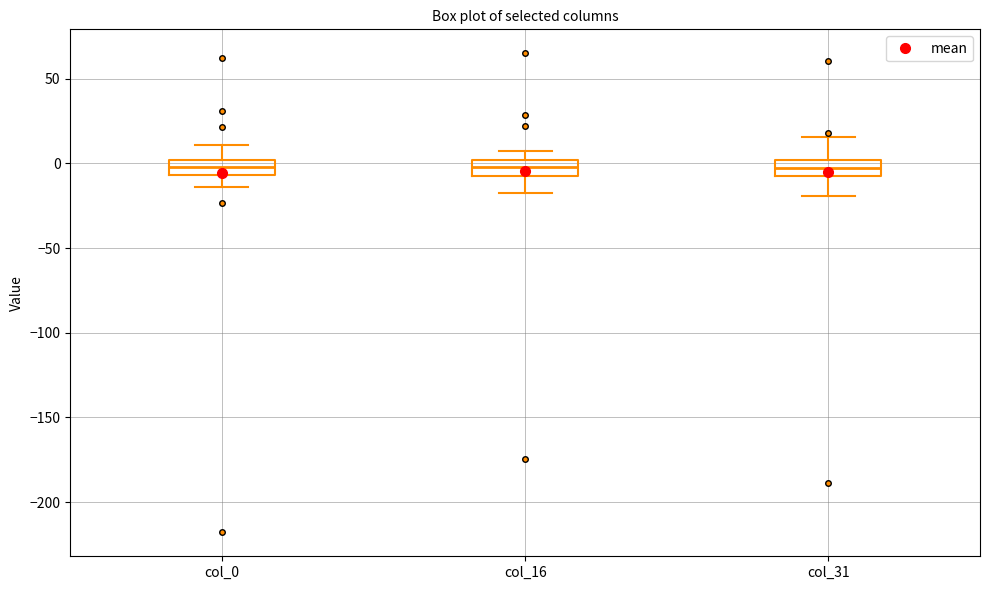

Reading left to right, transcribe this box plot: for each box, give where its median line is, the range the box spans, and where its two whiskers end, as read against the y-axis. The values are not printed on the chart, so give them approximately, as read against the axis.

col_0: median 0 (inside the box), box -5 to 0, whiskers -15 to 10
col_16: median 0 (inside the box), box -5 to 0, whiskers -15 to 5
col_31: median -5 (inside the box), box -5 to 0, whiskers -20 to 15